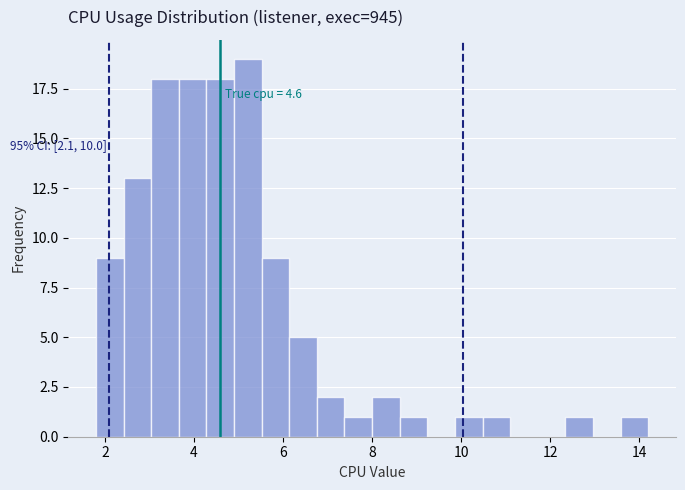

Read against the x-axis, roughly where is the centre of the tallest bar?

5.2